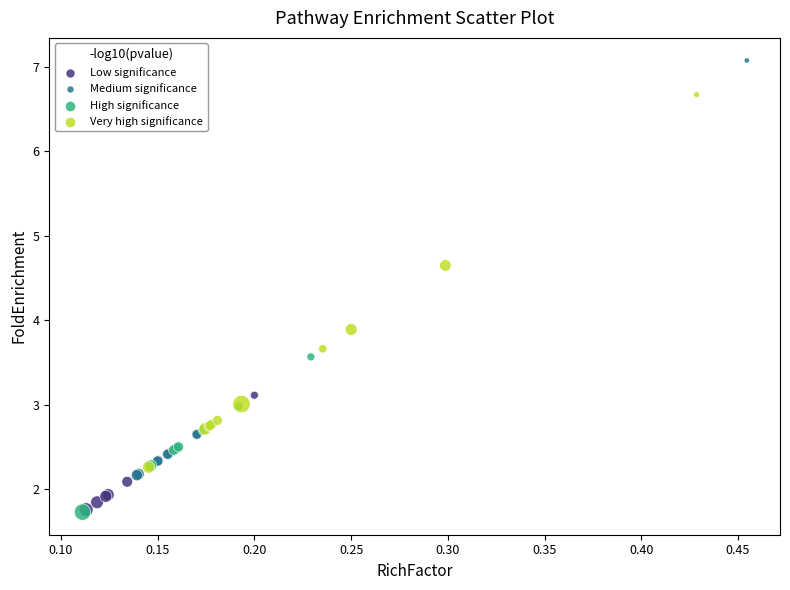

What are all the series names shown in the legend?

Low significance, Medium significance, High significance, Very high significance